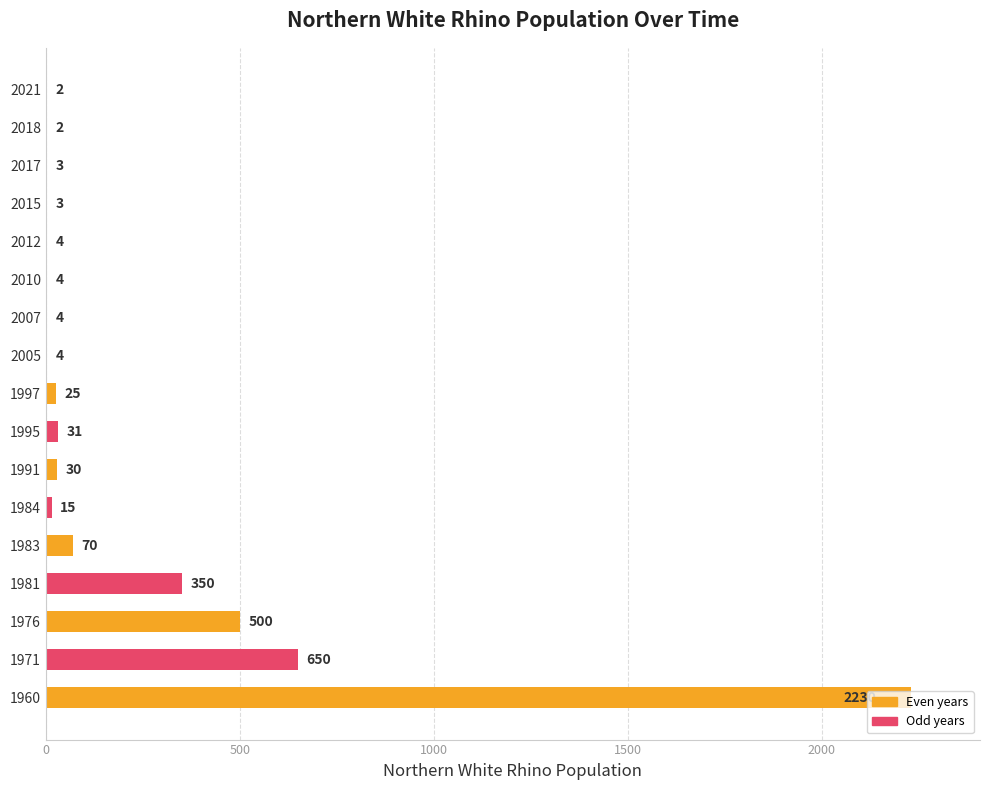

What is the maximum value shown in the chart?

2230